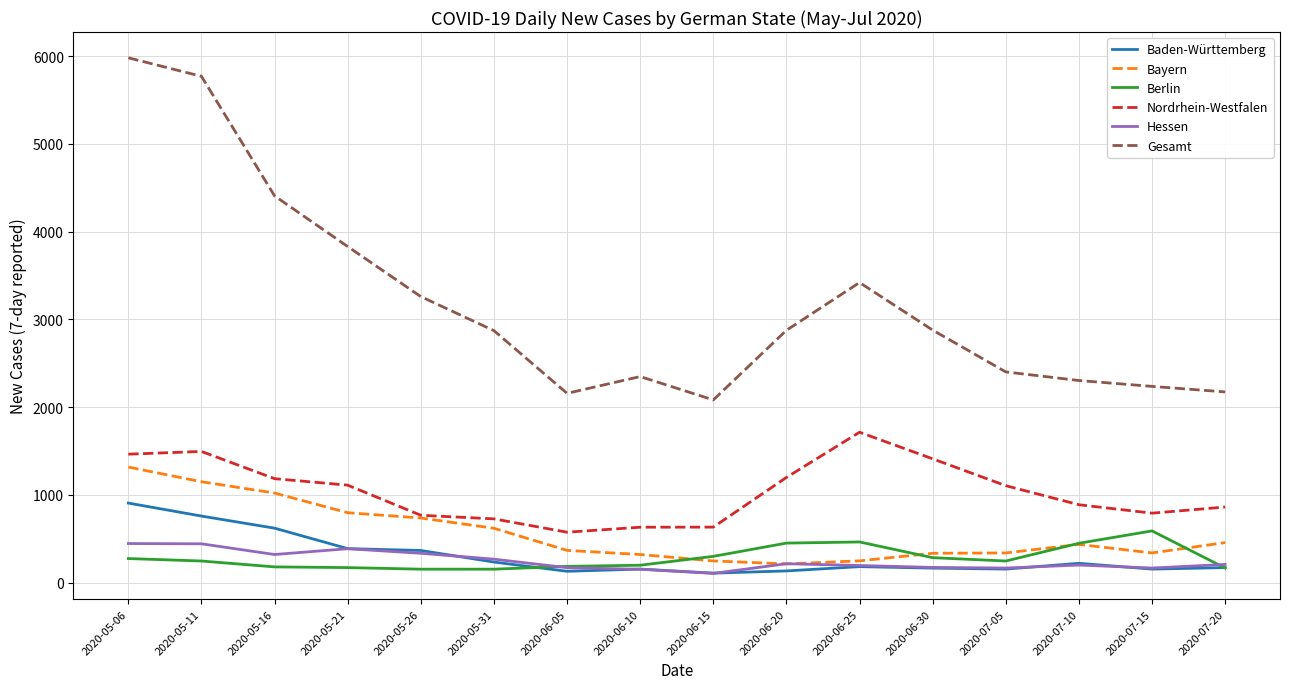

What is the sum of the Baden-Württemberg values at 2020-06-30 and 2020-06-25?

351